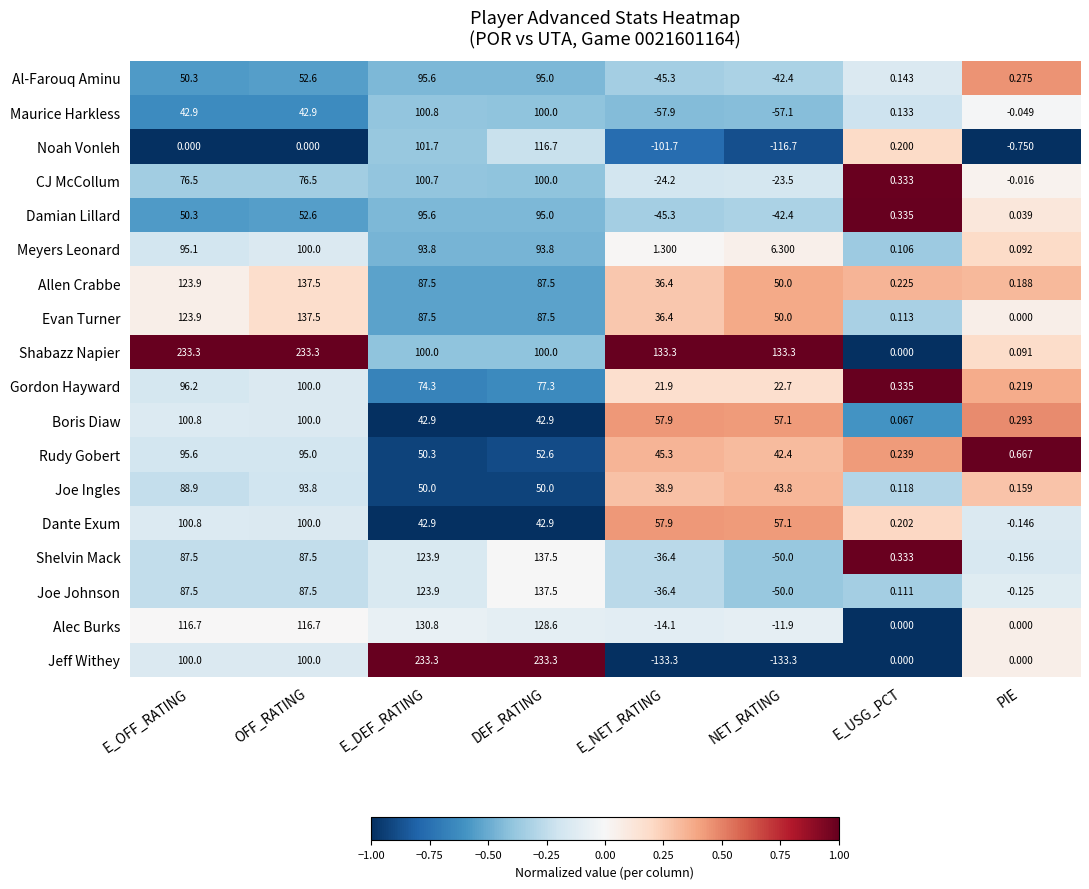

Between OFF_RATING and E_NET_RATING, which series saw the biggest shift?

Jeff Withey